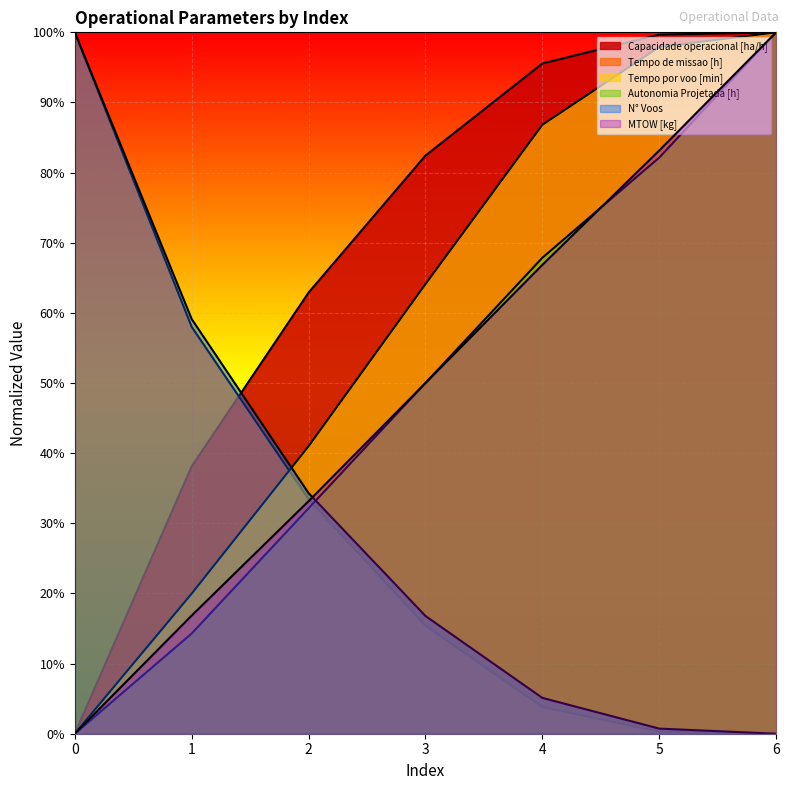

At which category is the sum across all series the highest?

6